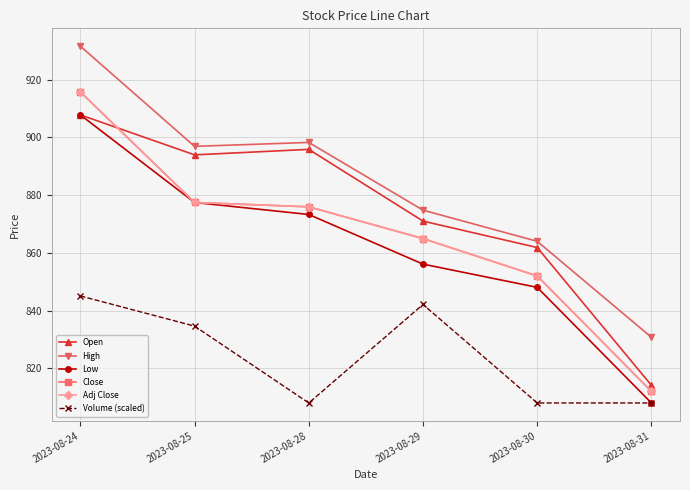

What is the sum of the Low values at 2023-08-31 and 2023-08-25?

1685.5